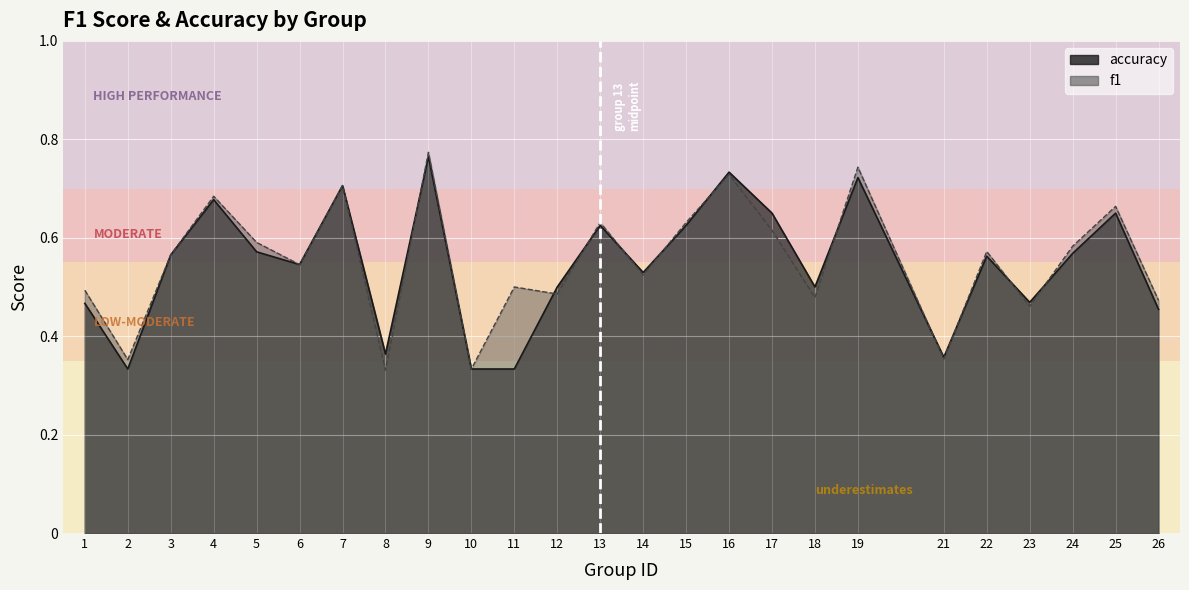

Which has a higher value, 18 or 12?

12